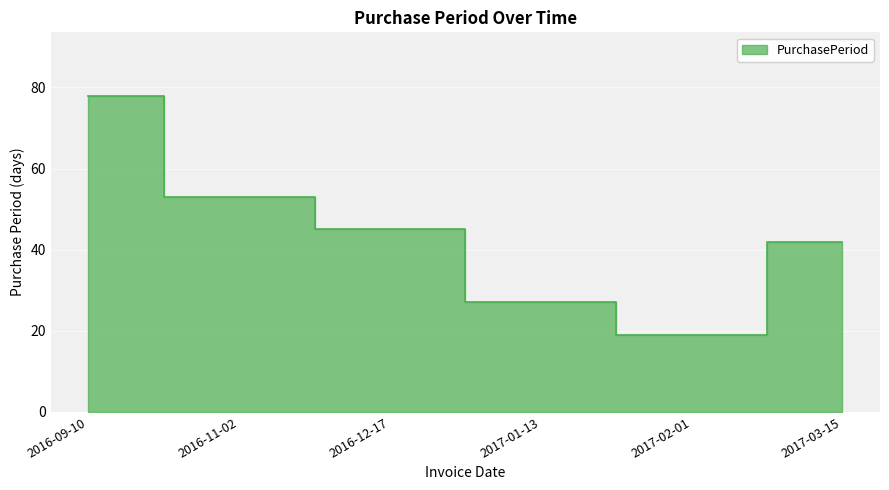

Rank the categories by value from lowest to highest.

2017-02-01, 2017-01-13, 2017-03-15, 2016-12-17, 2016-11-02, 2016-09-10